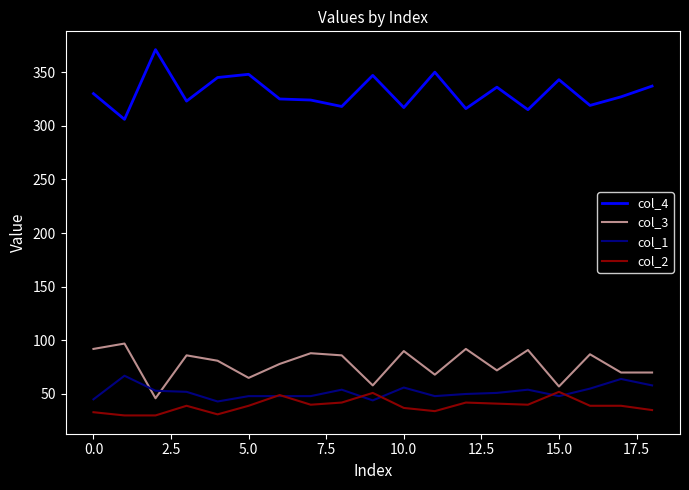

True or false: col_4 and col_3 intersect in this chart.

False